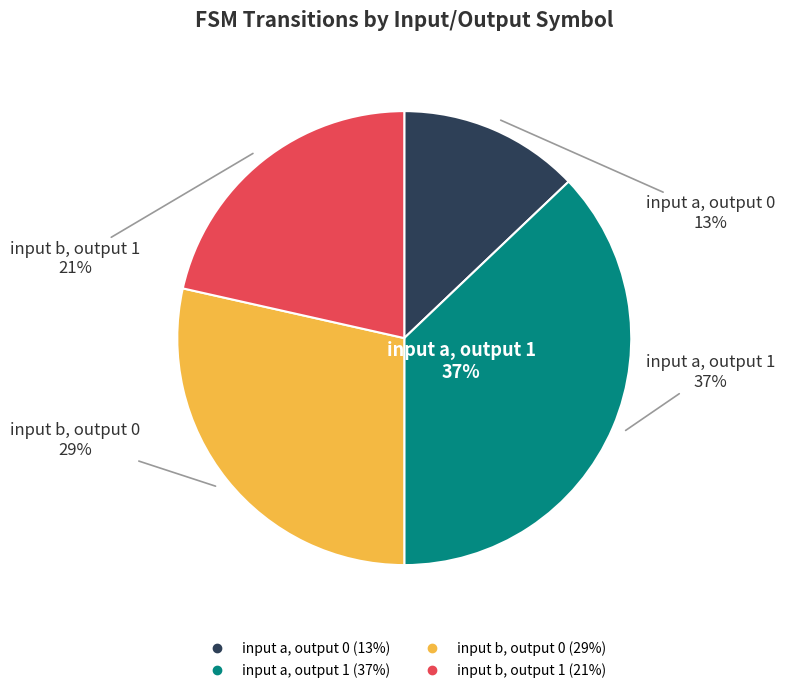

Is there any slice that represents more than half of the pie?

No